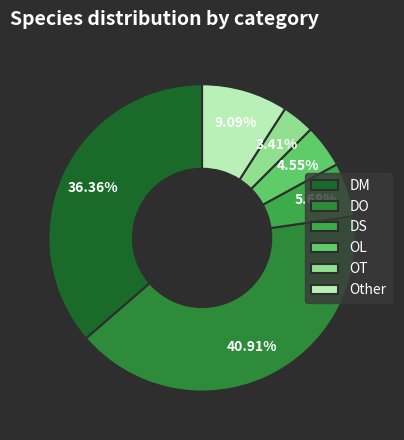

To the nearest percent, what portion does DO represent?

41%